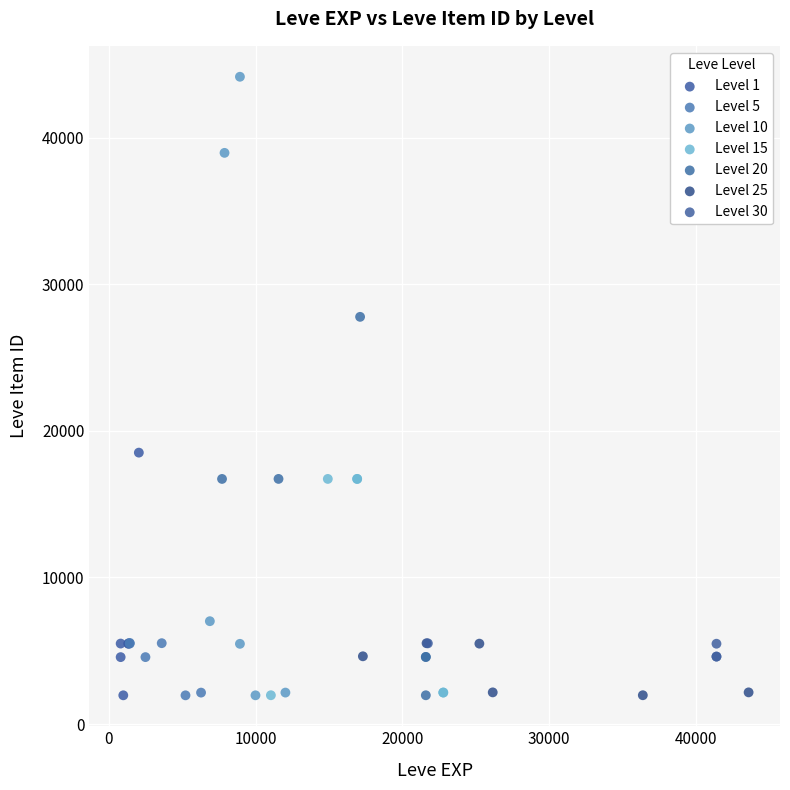

Which series has the largest Y range (max minus min)?

Level 10